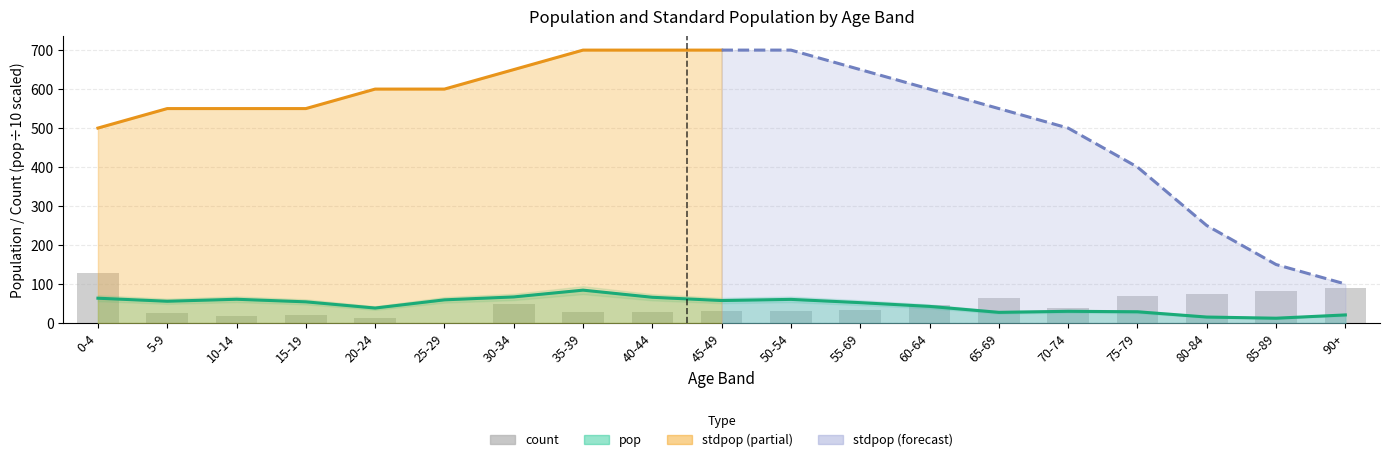

At which label is the value closest to 63?

65-69